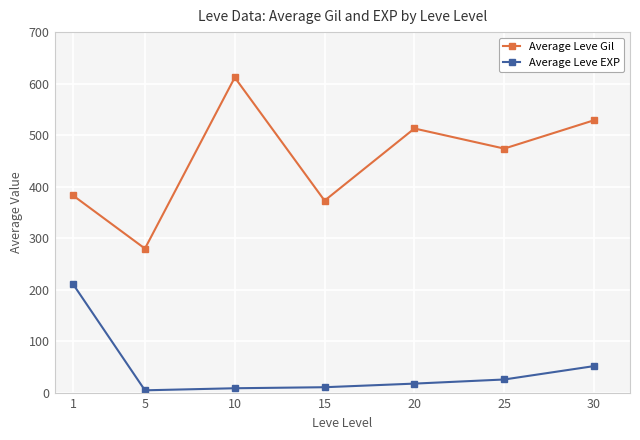

How many lines are shown in the chart?

2